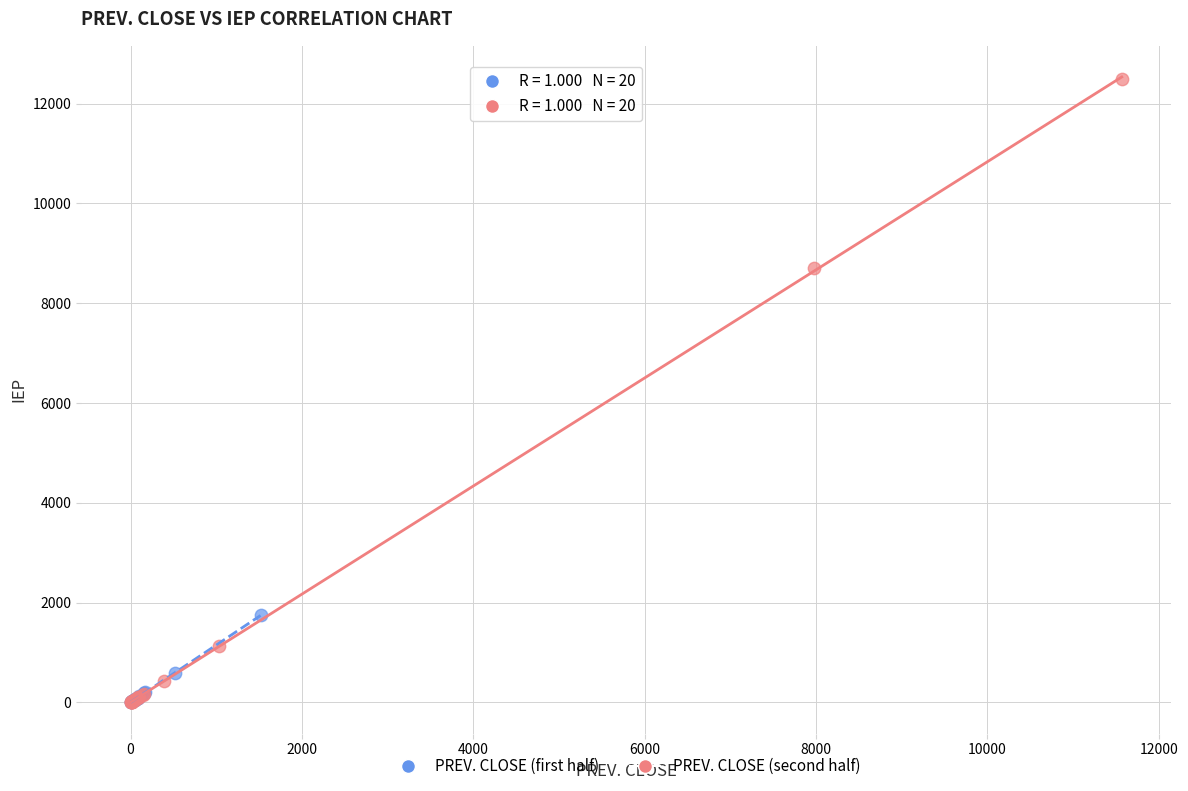

Which series has the widest spread of Y values?

PREV. CLOSE (second half)